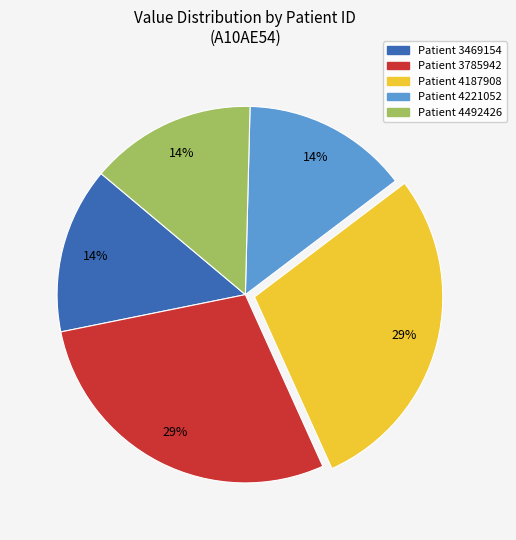

To the nearest percent, what percentage of the pie is Patient 4492426?

14%